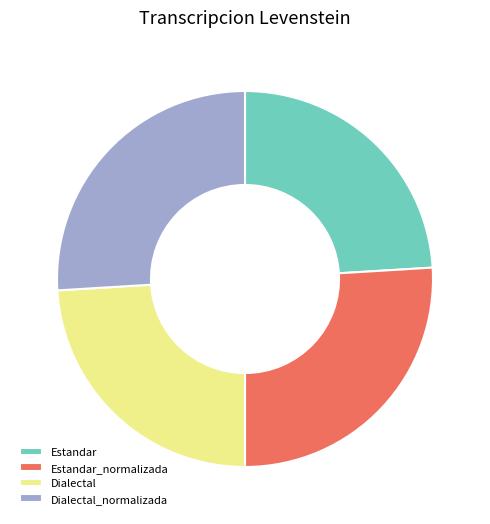

Count the number of slices in the pie.

4